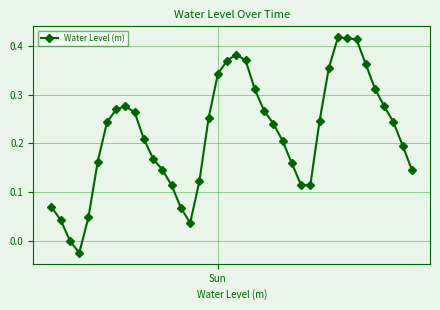

What is the sum of all values?

8.7